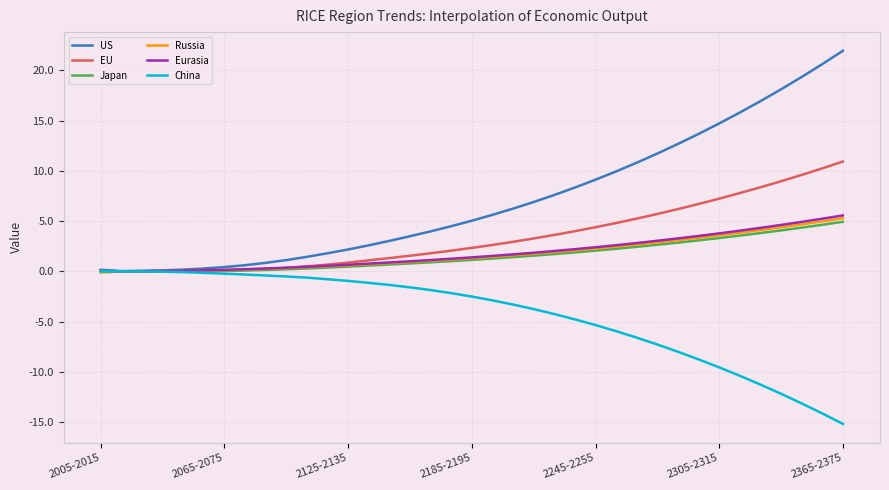

What is the smallest value displayed?

-15.2